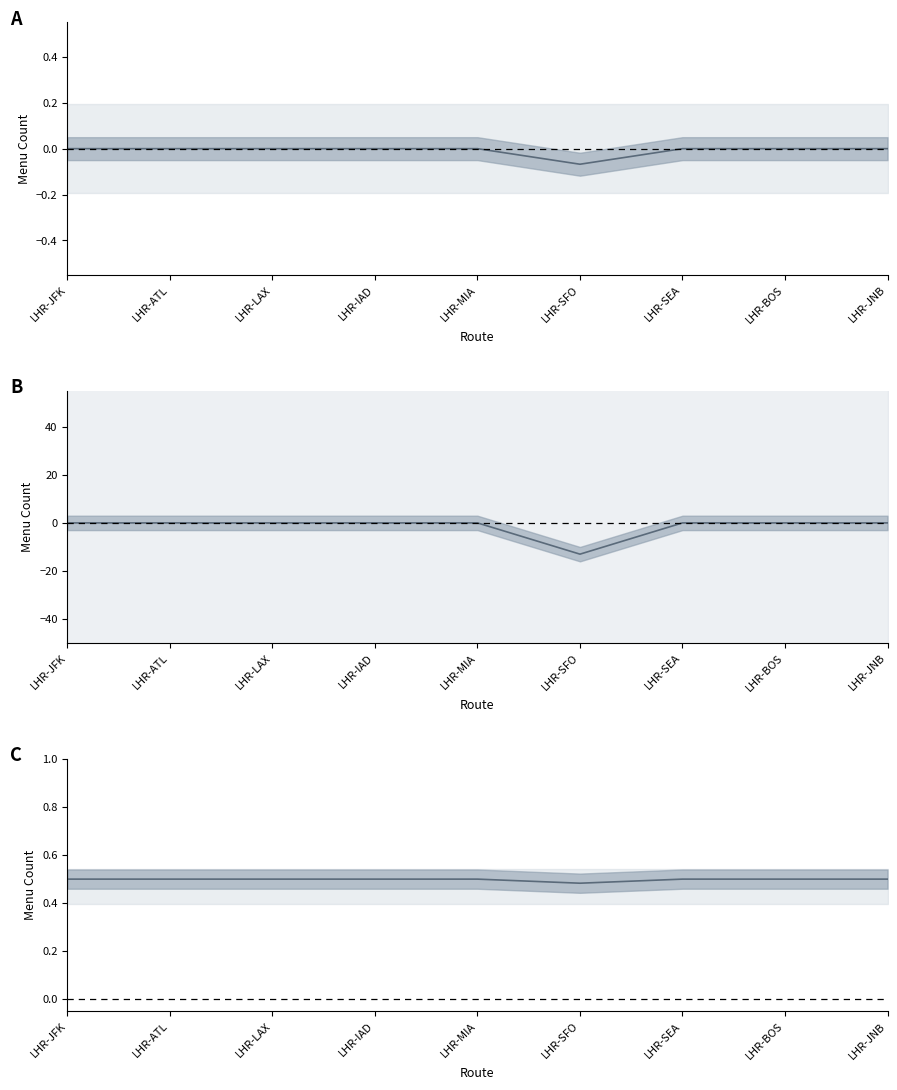

Rank the categories by value from highest to lowest.

LHR-JFK, LHR-ATL, LHR-LAX, LHR-IAD, LHR-MIA, LHR-SEA, LHR-BOS, LHR-JNB, LHR-SFO